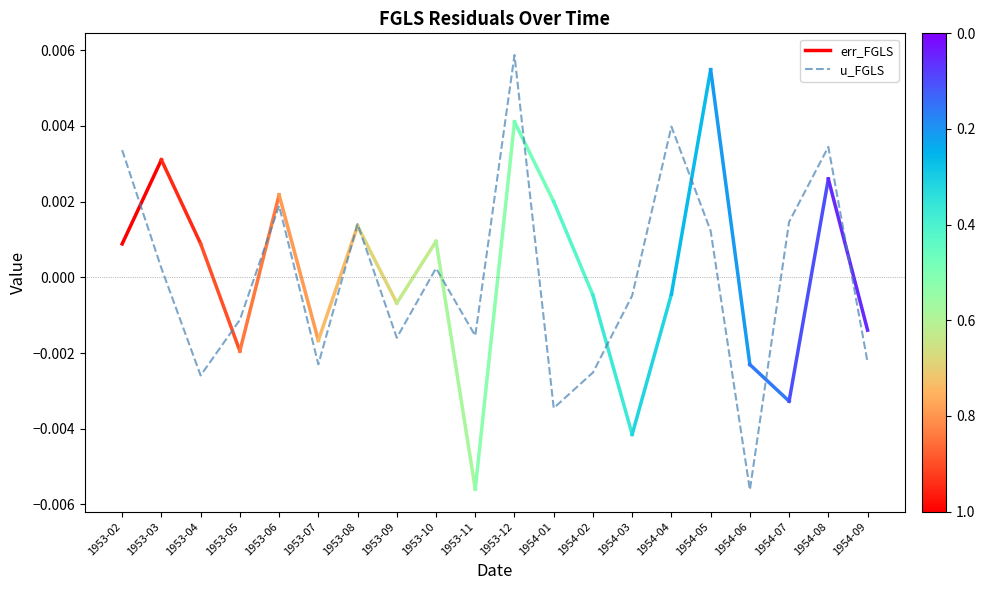

How many data points are above 0?

10